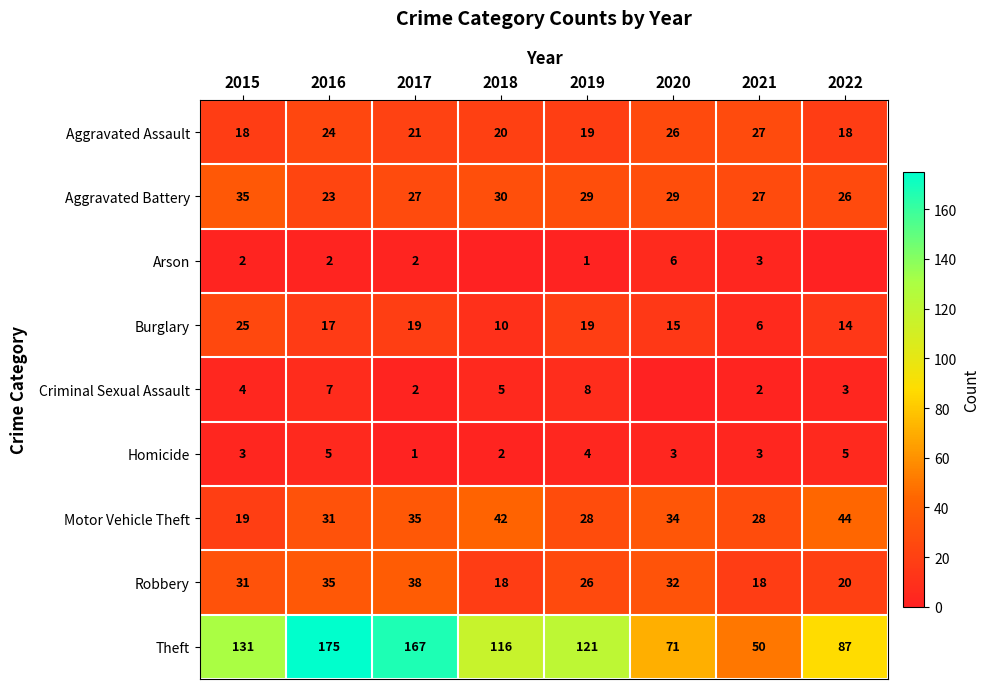

What is the sum of all Aggravated Battery values?

226